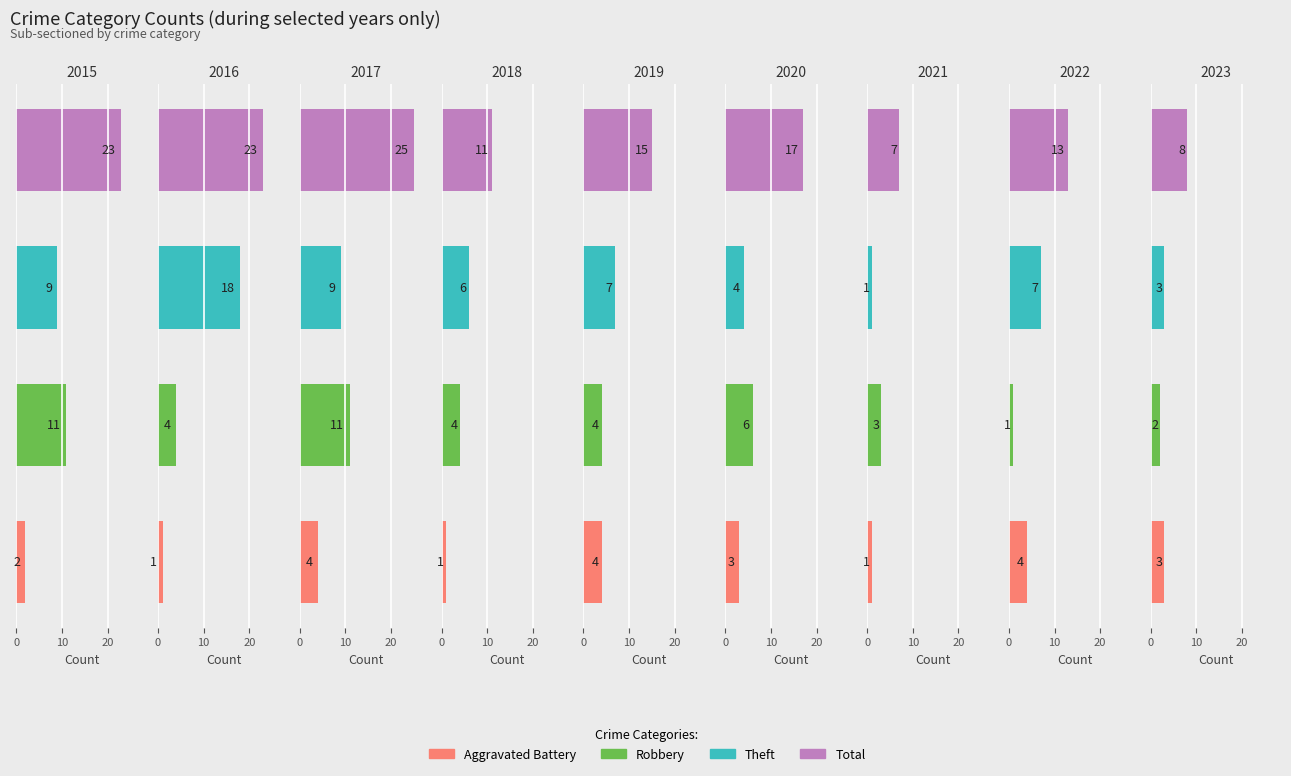

The value of Theft at 2017 is 9. True or false?

True